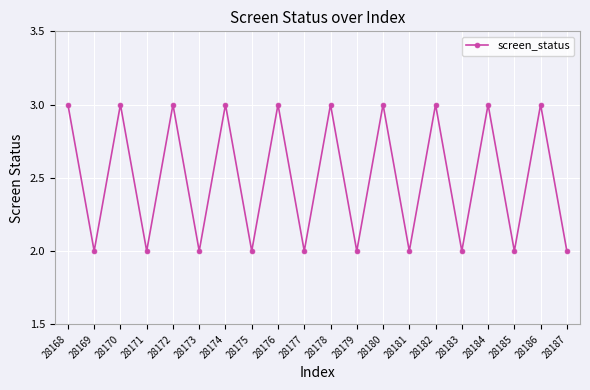

What is the change in value from 28177 to 28182?

+1